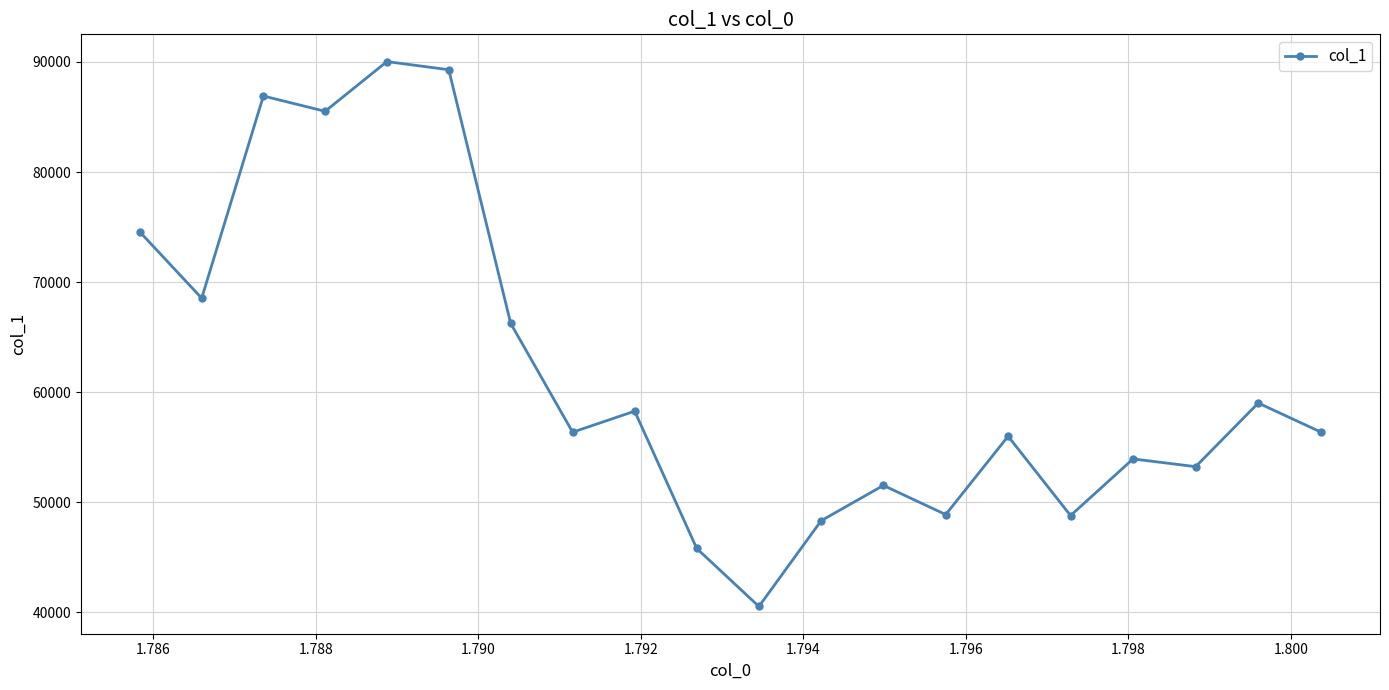

How many points are higher than both their immediate neighbors (excluding endpoints)?

7